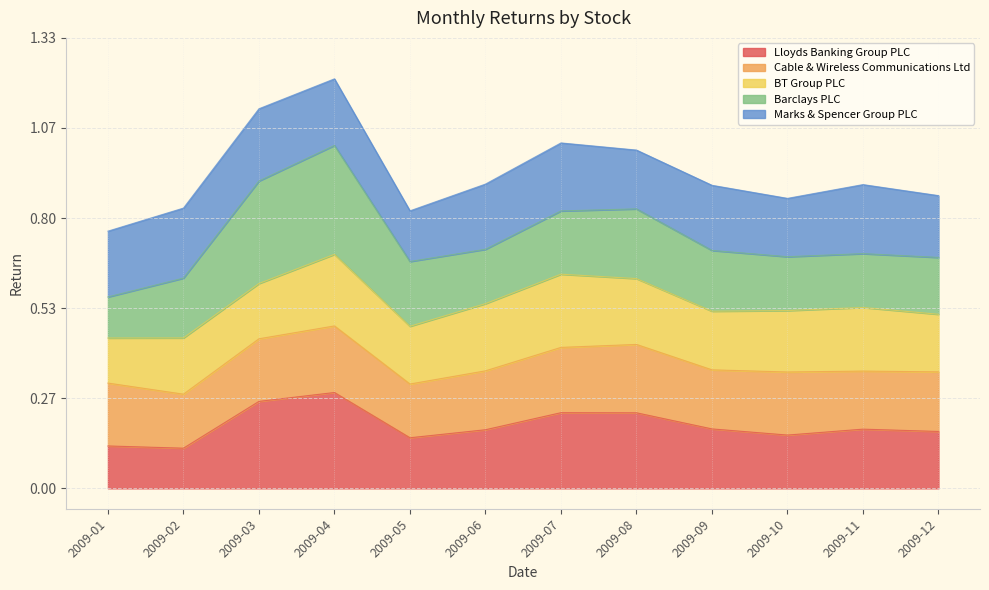

At which category does the chart reach its minimum across all series?

2009-02